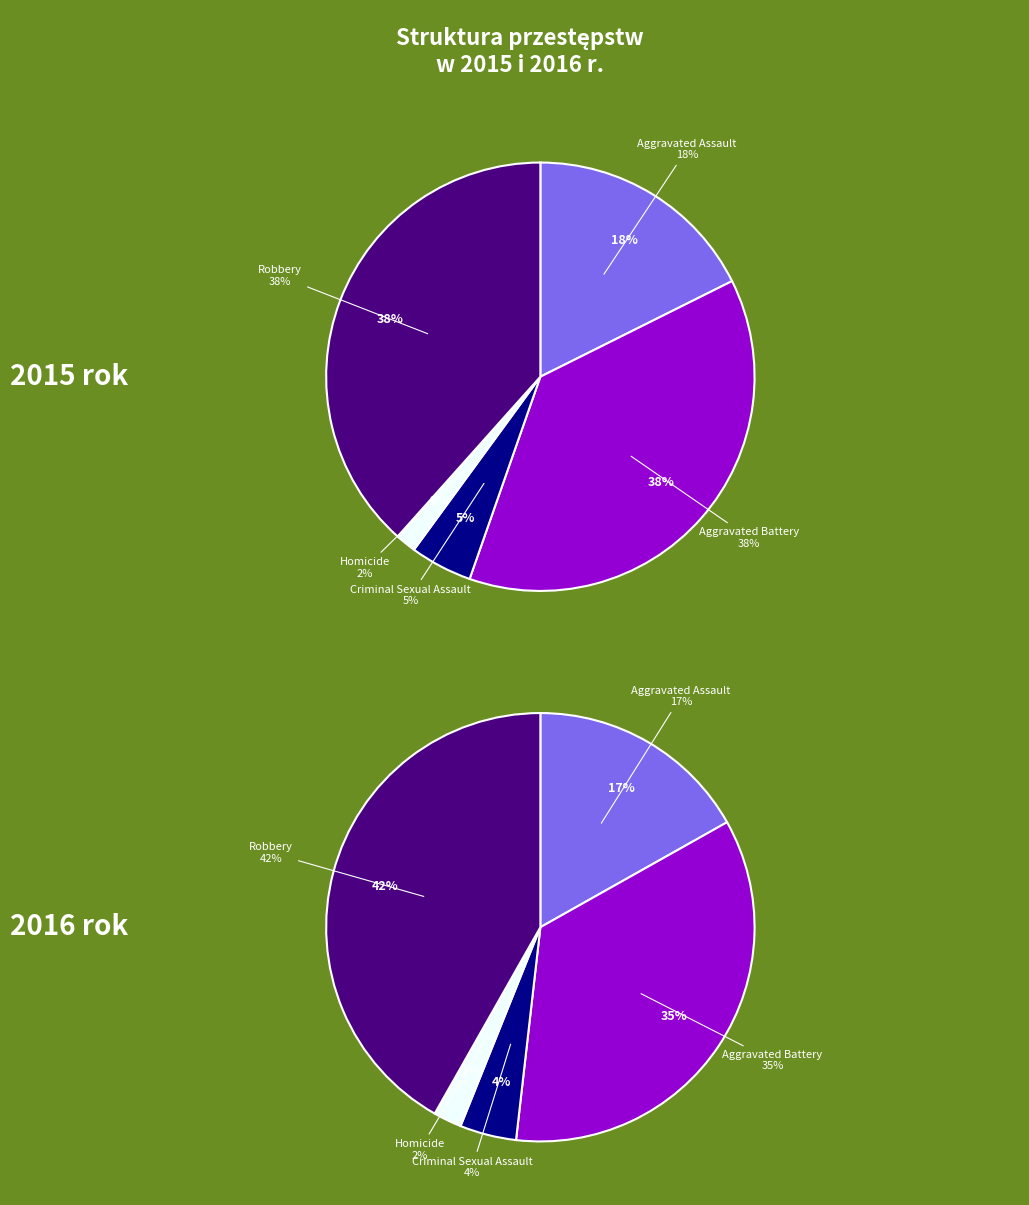

To the nearest percent, what is the combined percentage of Homicide and Aggravated Battery?

39%